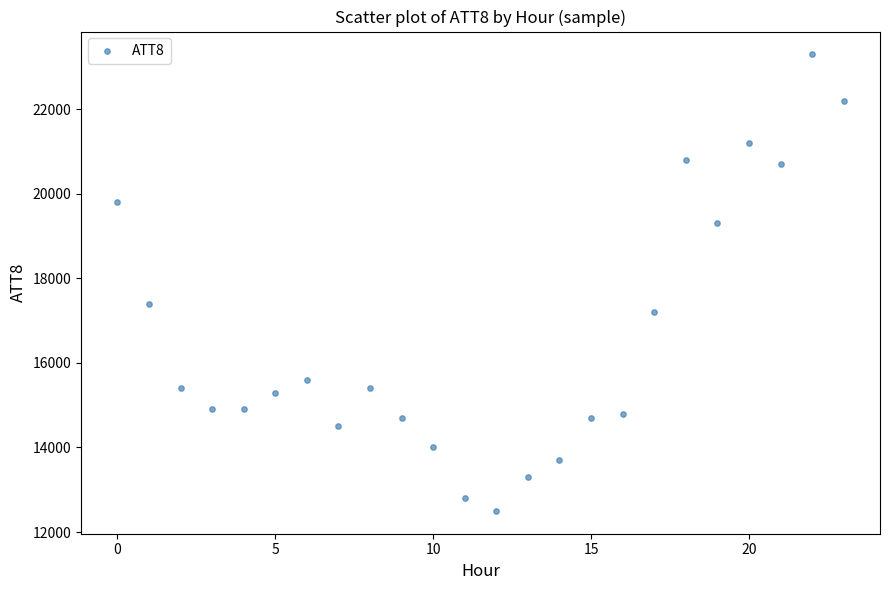

What is the range of Y values (max minus min)?

10800